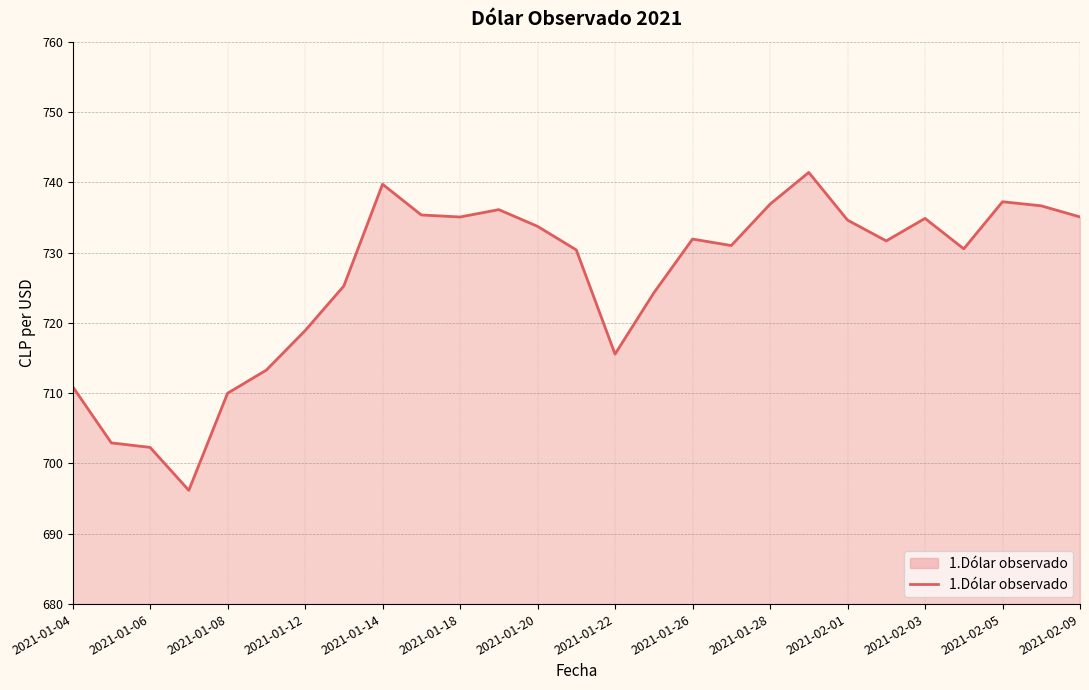

What is the difference between the second highest and minimum values?

43.5